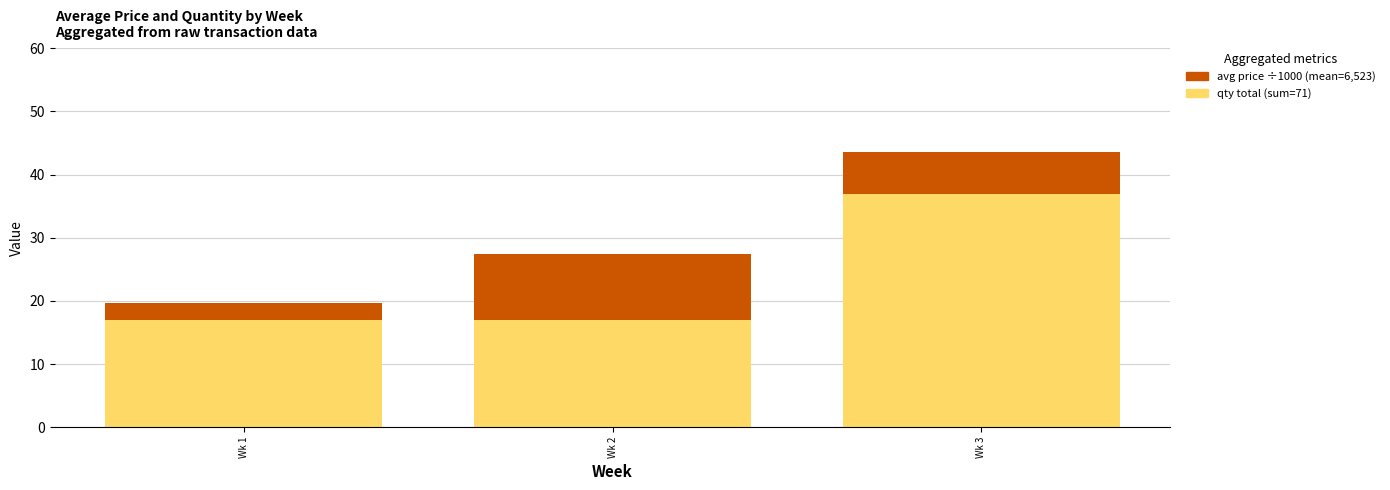

At which category is the sum across all series the highest?

Wk 3